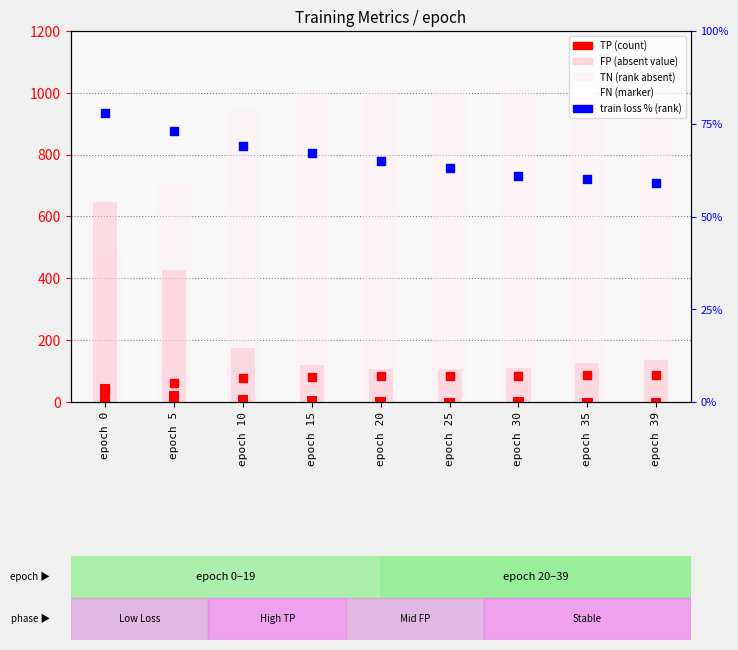

What is the total value across all series at epoch 10?

1294